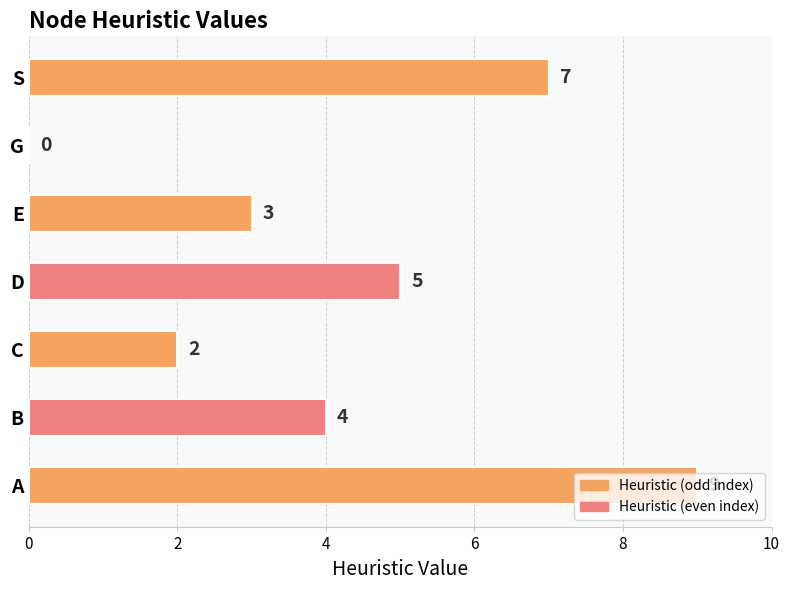

What is the sum of all values?

30